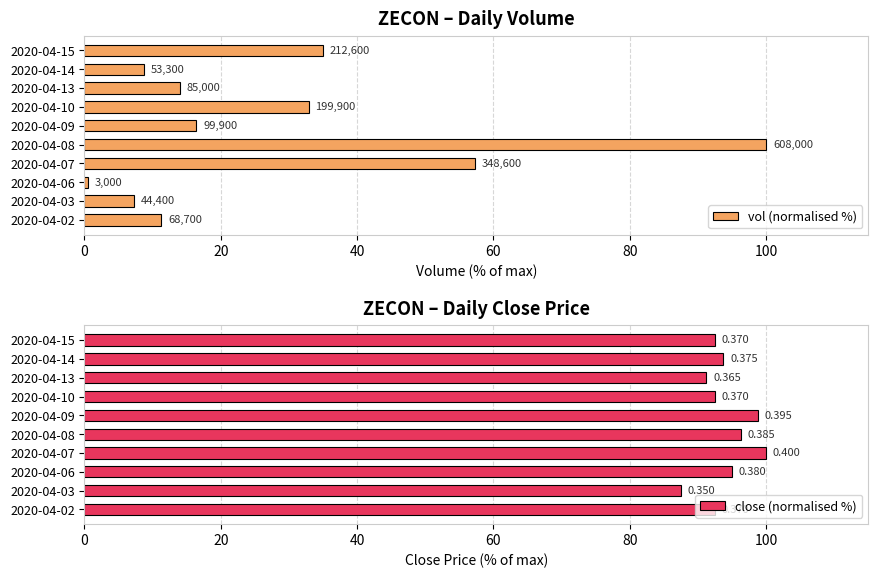

What is the value of the close (normalised %) bar at the 8th from the left?

91.2